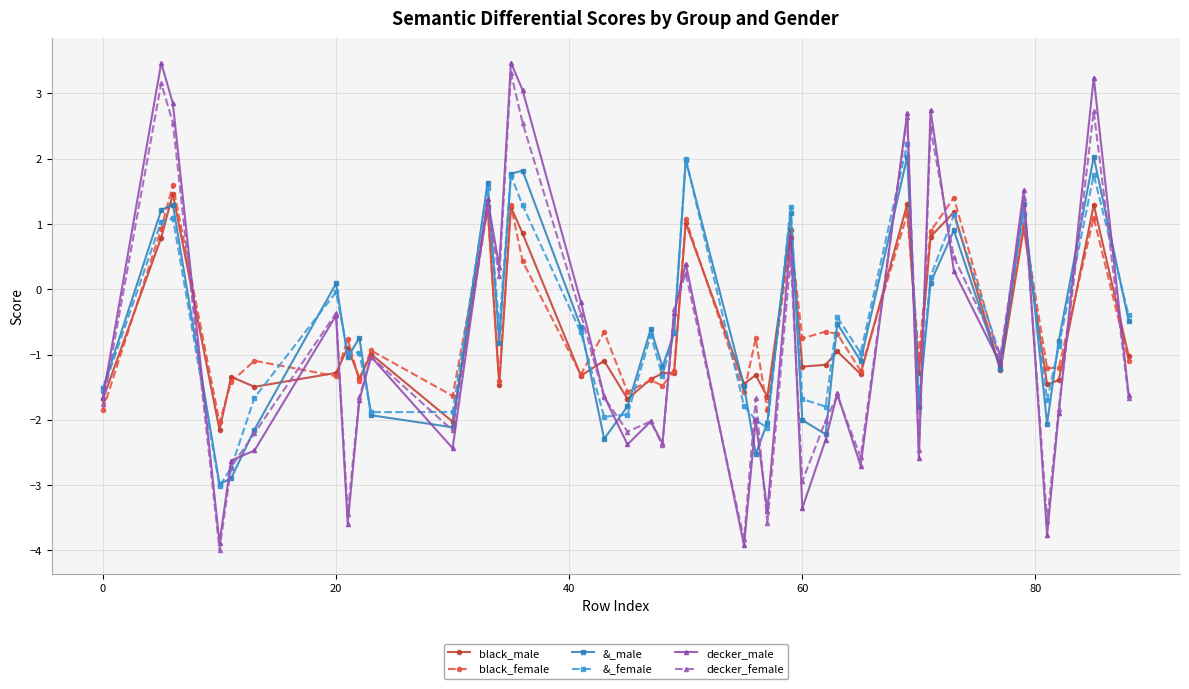

What is the value of the &_female point at the 2nd from the left?

1.0